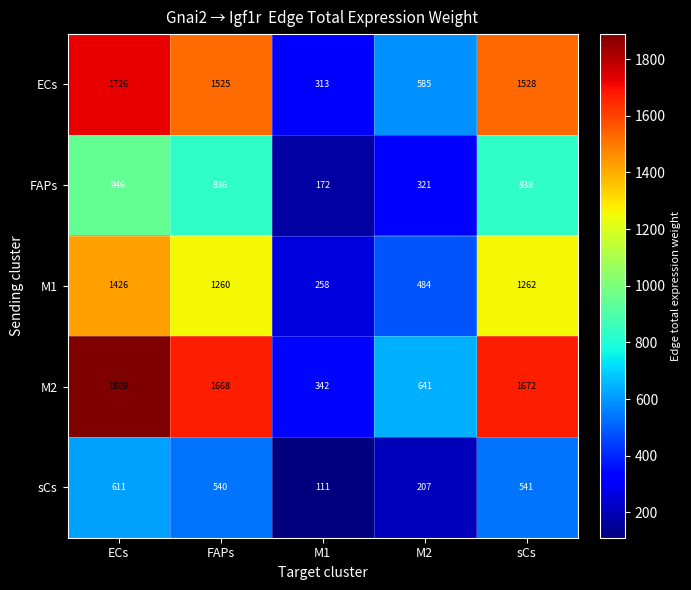

Reading left to right, extract all data points from this chart.

ECs: ECs=1726	FAPs=1525	M1=313	M2=585	sCs=1528
FAPs: ECs=946	FAPs=836	M1=172	M2=321	sCs=838
M1: ECs=1426	FAPs=1260	M1=258	M2=484	sCs=1262
M2: ECs=1889	FAPs=1668	M1=342	M2=641	sCs=1672
sCs: ECs=611	FAPs=540	M1=111	M2=207	sCs=541